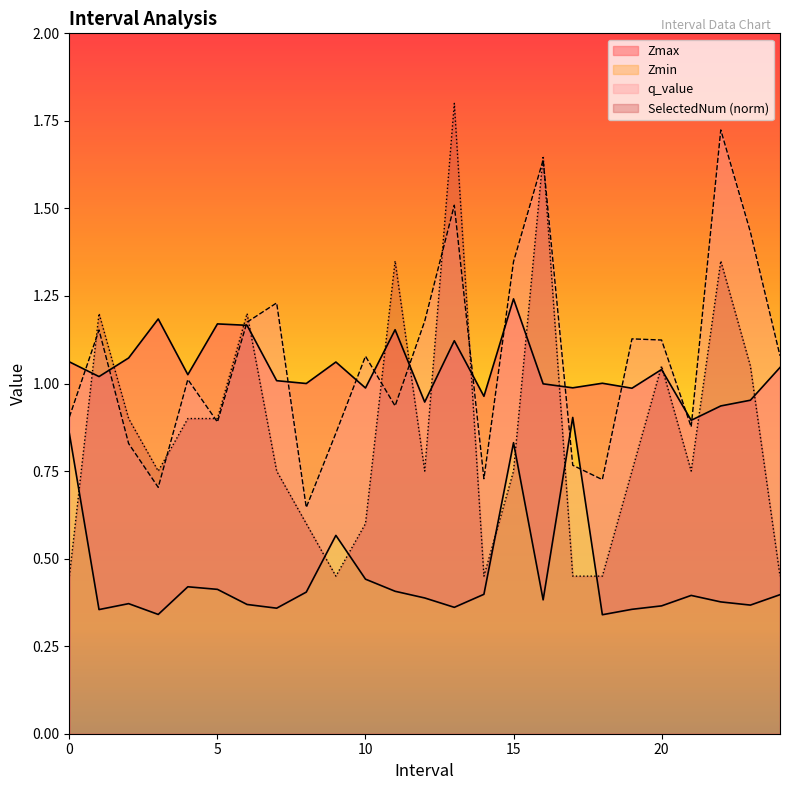

Reading right to left, transcribe all the data shown in this chart.

Zmax: 24=1.0	23=1.0	22=0.9	21=0.9	20=1.0	19=1.0	18=1.0	17=1.0	16=1.0	15=1.2	14=1.0	13=1.1	12=0.9	11=1.2	10=1.0	9=1.1	8=1.0	7=1.0	6=1.2	5=1.2	4=1.0	3=1.2	2=1.1	1=1.0	0=1.1
Zmin: 24=0.4	23=0.4	22=0.4	21=0.4	20=0.4	19=0.4	18=0.3	17=0.9	16=0.4	15=0.8	14=0.4	13=0.4	12=0.4	11=0.4	10=0.4	9=0.6	8=0.4	7=0.4	6=0.4	5=0.4	4=0.4	3=0.3	2=0.4	1=0.4	0=0.9
q_value: 24=1.1	23=1.4	22=1.7	21=0.9	20=1.1	19=1.1	18=0.7	17=0.8	16=1.6	15=1.3	14=0.7	13=1.5	12=1.2	11=0.9	10=1.1	9=0.9	8=0.6	7=1.2	6=1.2	5=0.9	4=1.0	3=0.7	2=0.8	1=1.2	0=0.9
SelectedNum: 24=0.5	23=1.1	22=1.4	21=0.8	20=1.1	19=0.8	18=0.5	17=0.5	16=1.6	15=0.8	14=0.5	13=1.8	12=0.8	11=1.4	10=0.6	9=0.5	8=0.6	7=0.8	6=1.2	5=0.9	4=0.9	3=0.8	2=0.9	1=1.2	0=0.5